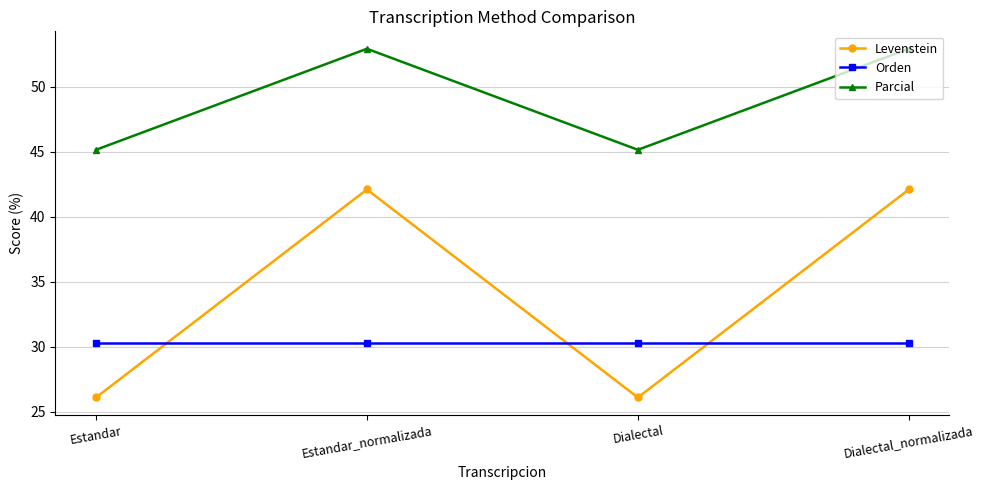

How many categories are shown in the chart?

4